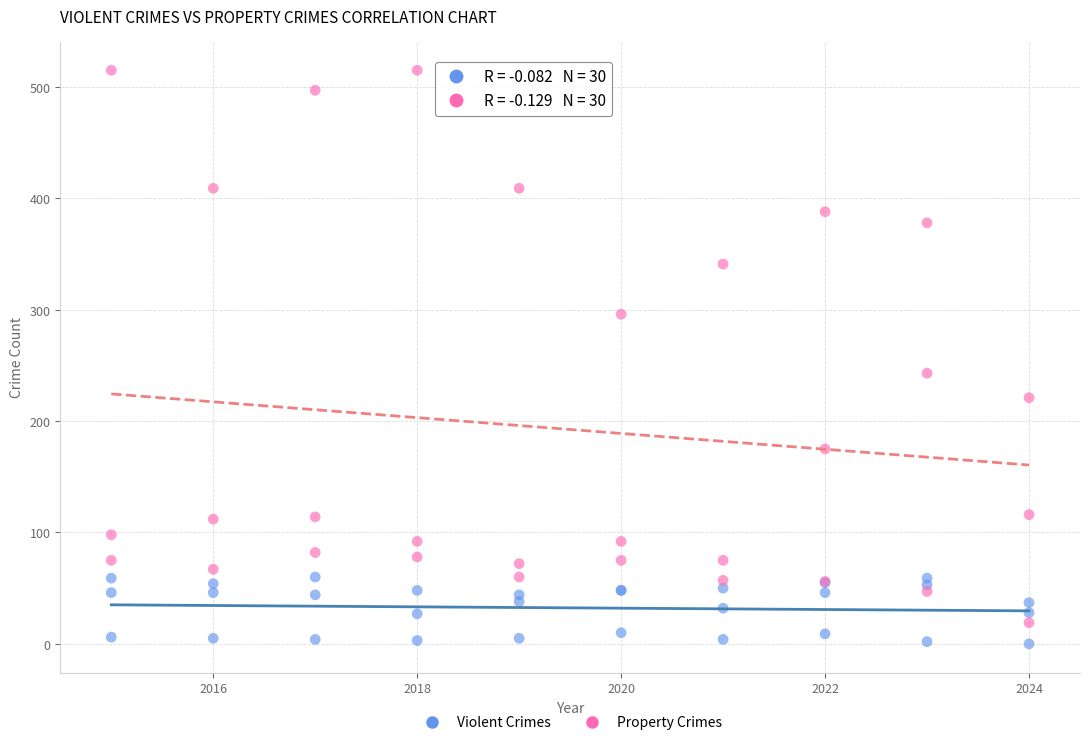

What is the X range (max minus min) for the scatter plot?

9